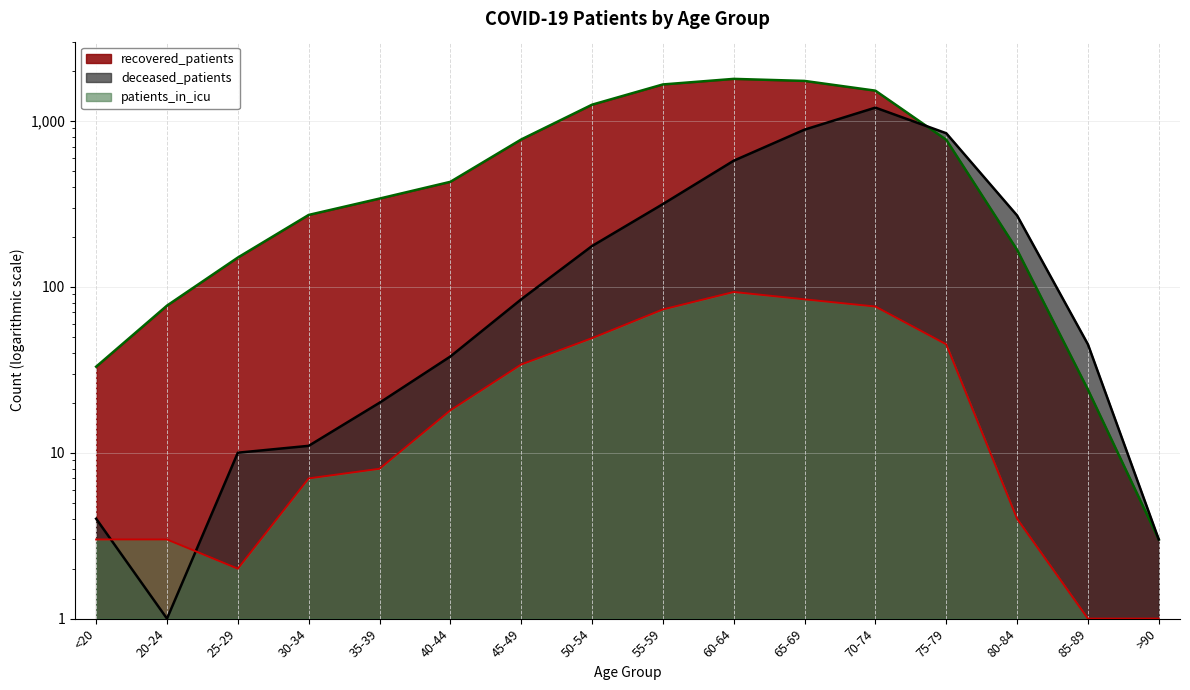

What is the label of the 7th point from the left?

45-49